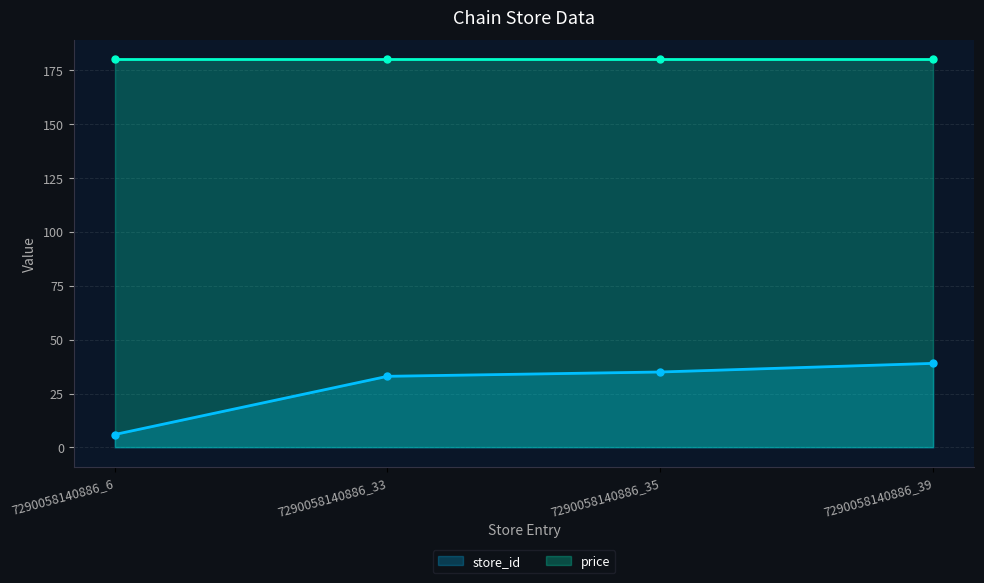

Is it true that the value at 7290058140886_6 is 6?

True